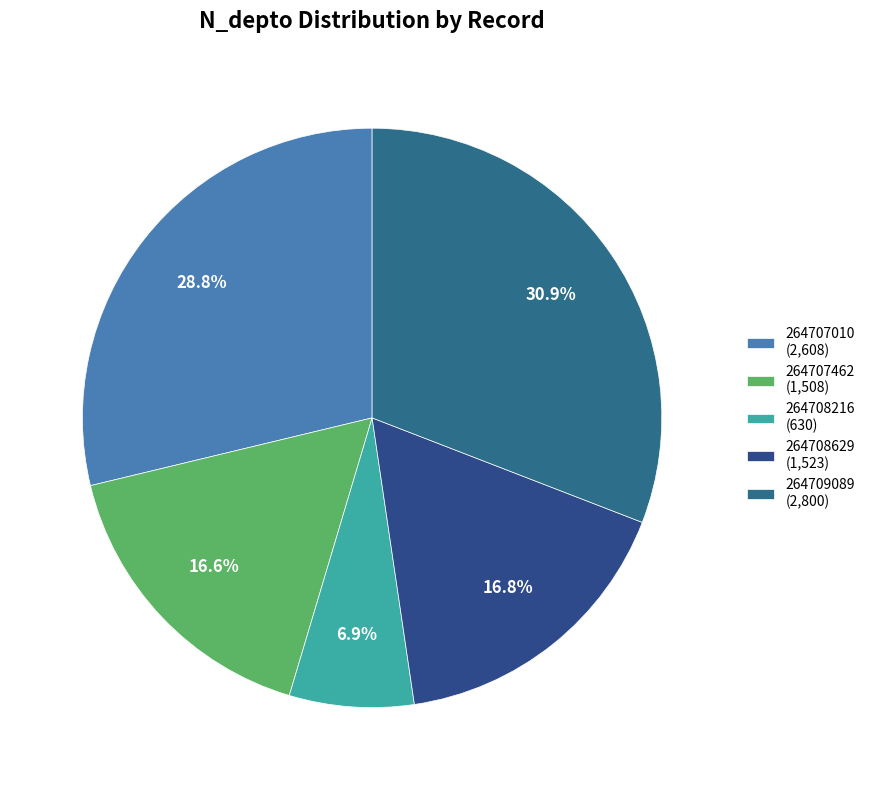

Which category has the smallest portion of the pie?

264708216